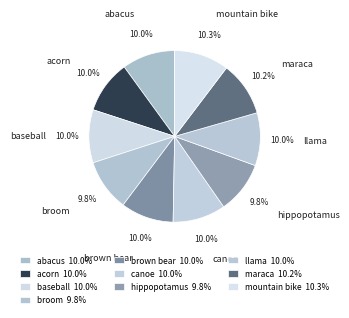

Is it true that brown bear is 10% of the pie?

True